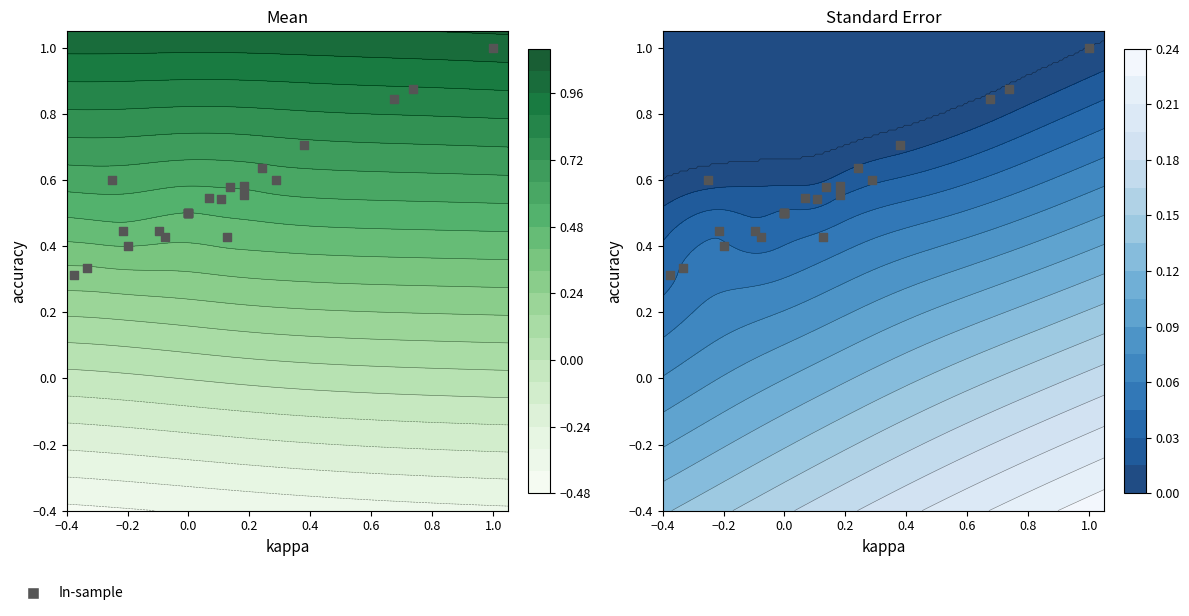

Is it true that the value at −0.2 is 0.3?

False